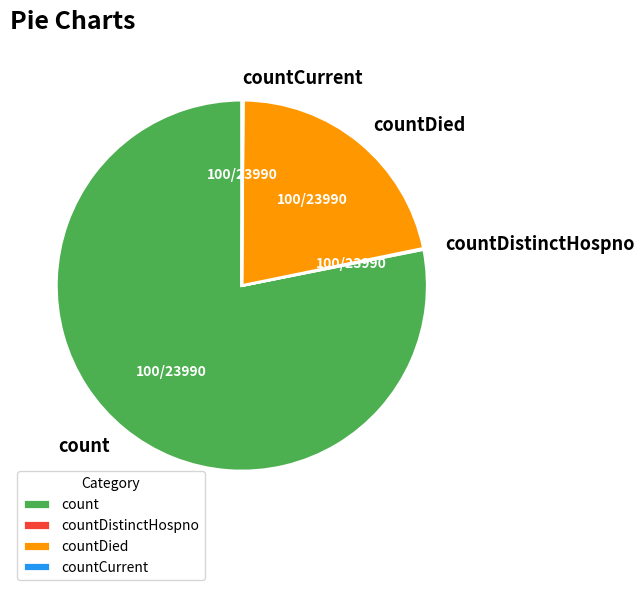

The countDied slice represents 22% of the pie. True or false?

True